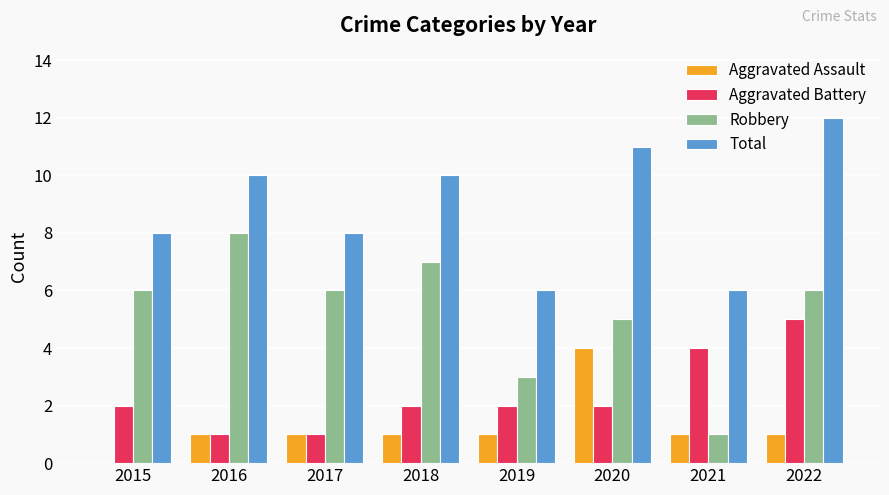

What is the difference between the Aggravated Assault values at 2018 and 2015?

1